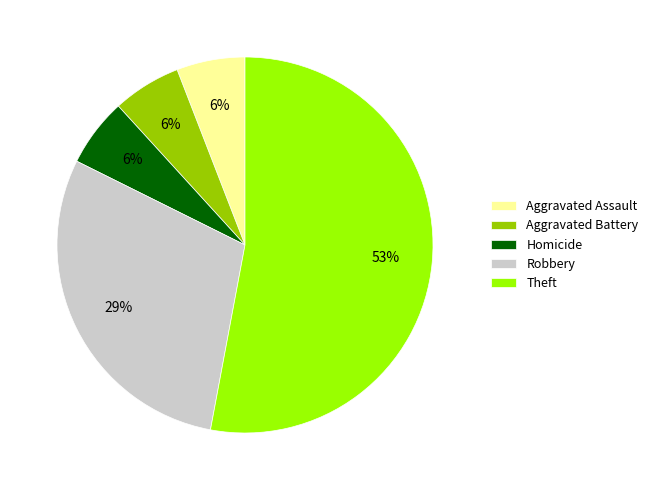

Do Homicide and Theft together represent more than half of the pie?

Yes